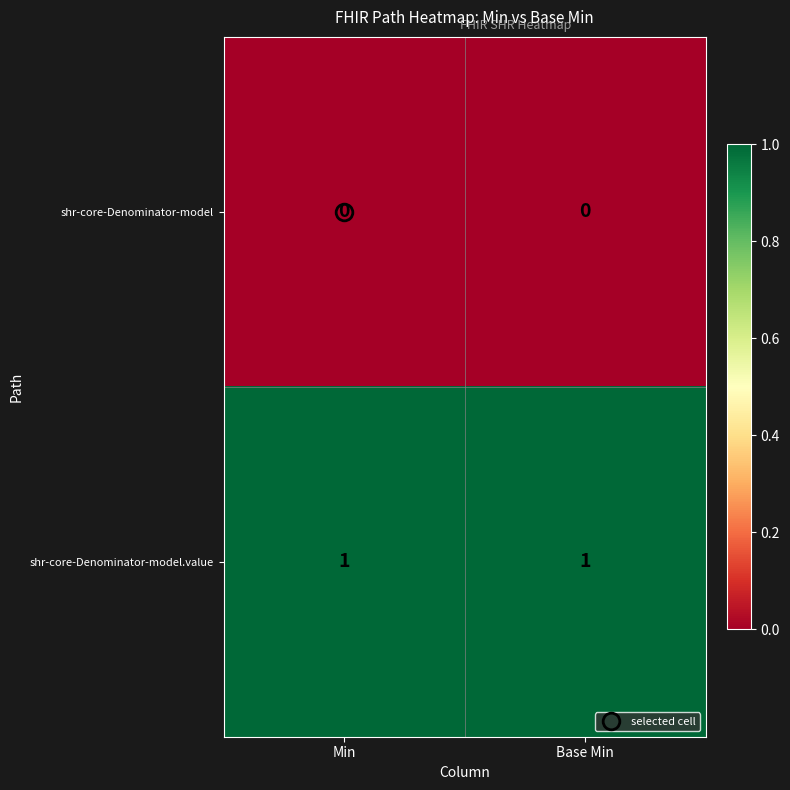

Which series has the largest total across all categories?

shr-core-Denominator-model.value